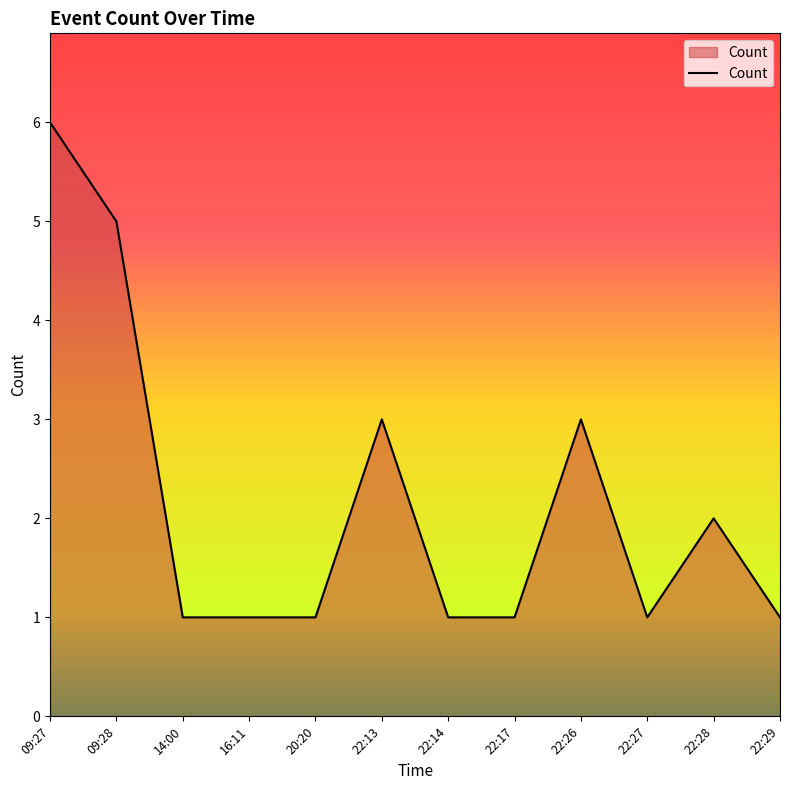

Reading left to right, transcribe all the data shown in this chart.

6	5	1	1	1	3	1	1	3	1	2	1